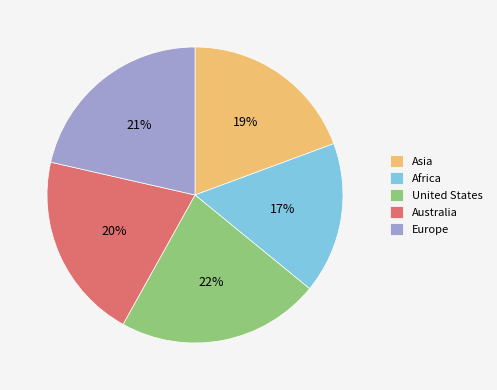

True or false: United States accounts for 22% of the total.

True